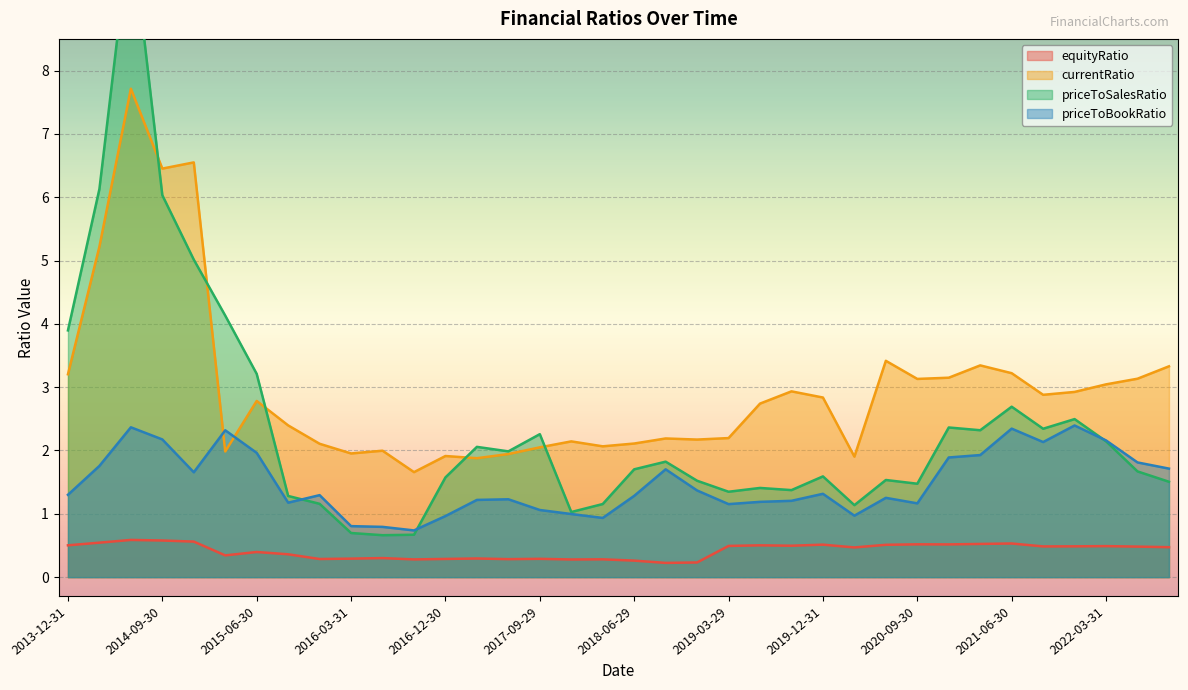

In equityRatio, how many points are higher than both neighbors (excluding endpoints)?

11